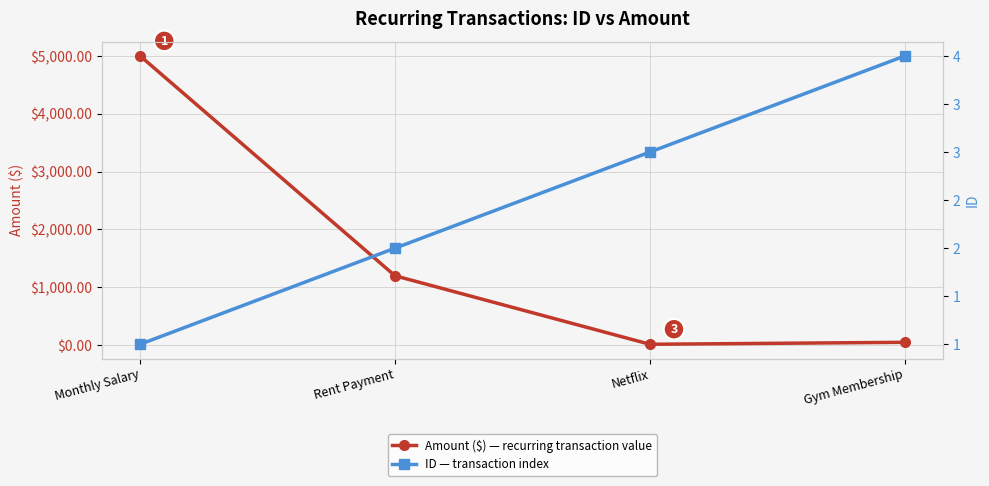

Does the chart display data point markers on the line(s)?

Yes